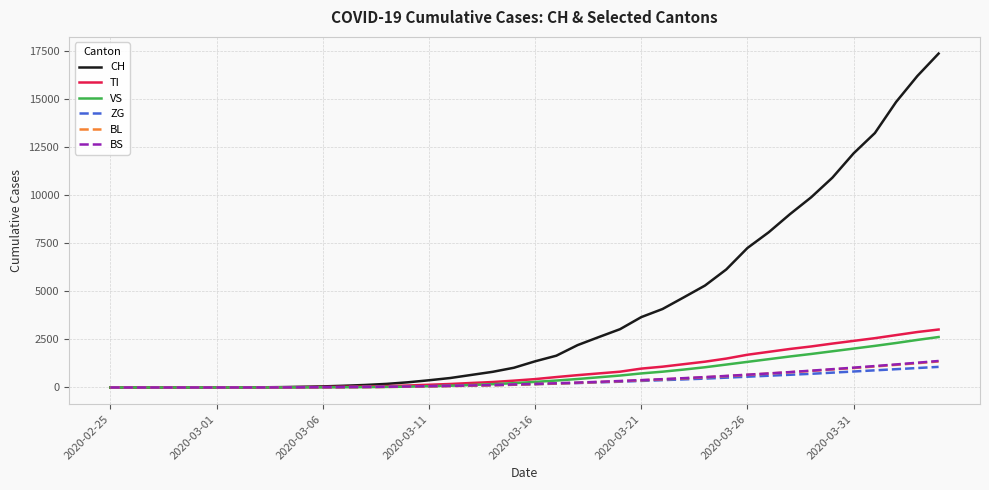

Which series has the widest spread of values?

CH